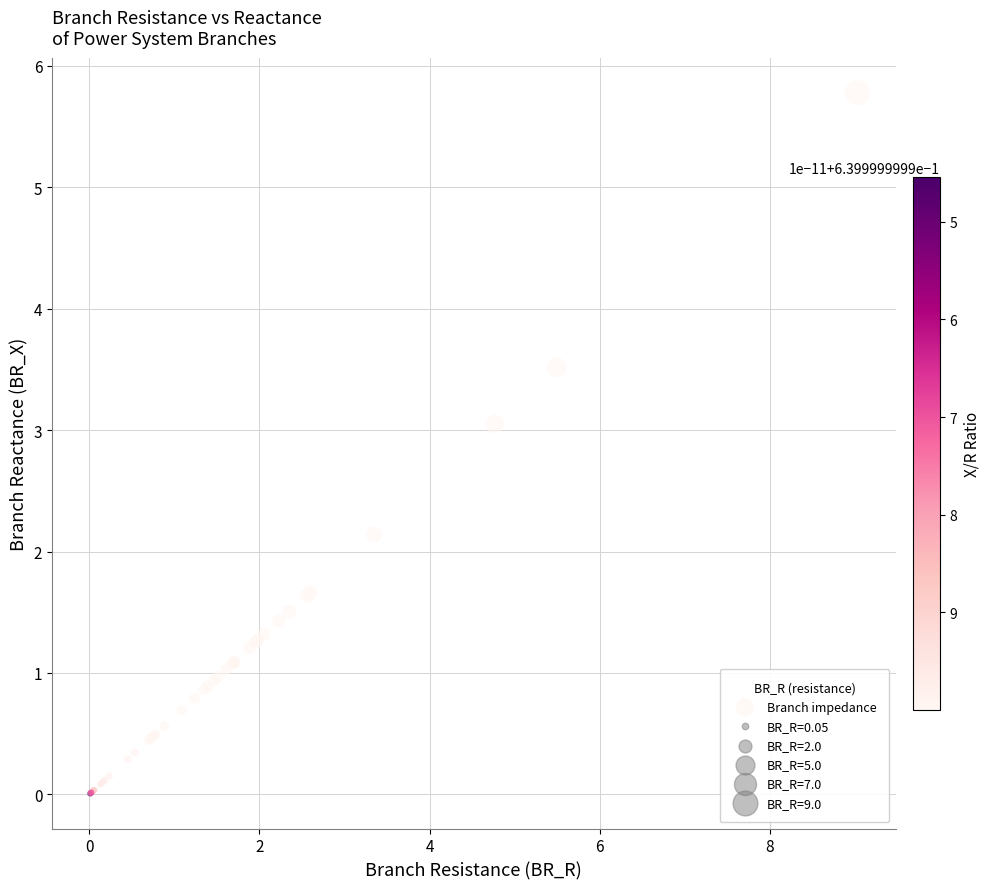

What Y value in the scatter plot is closest to 2?

2.1